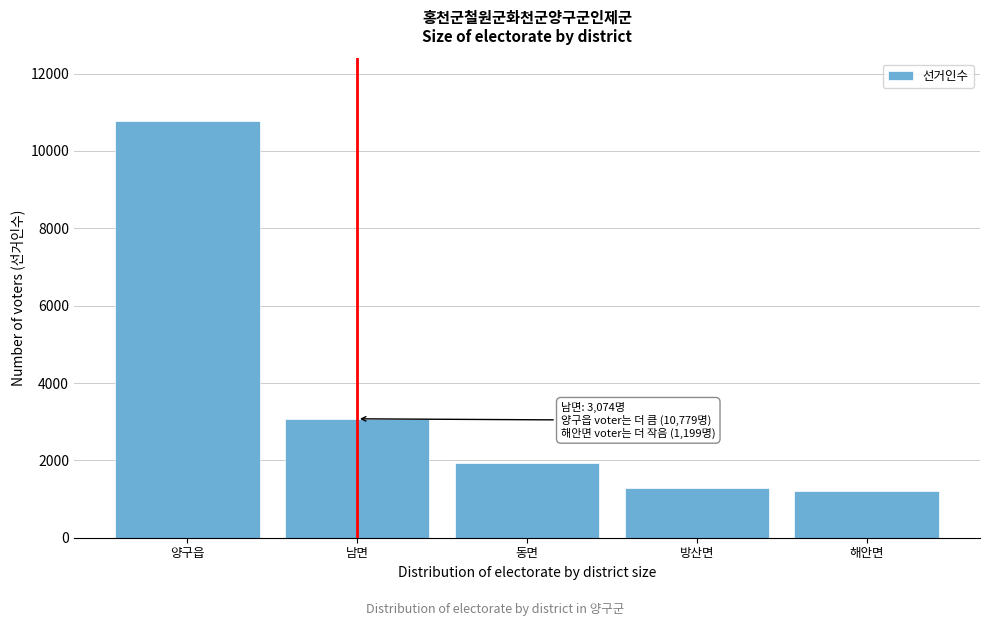

Reading left to right, transcribe all the data shown in this chart.

10779	3074	1928	1295	1199